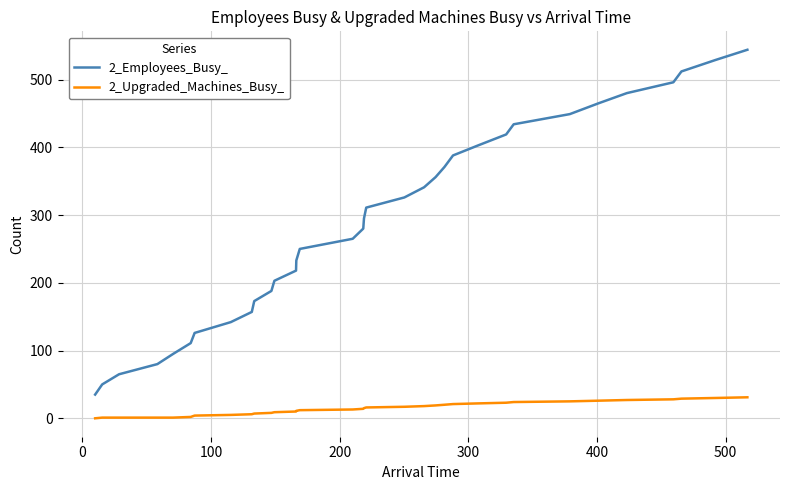

How many values in the 2_Upgraded_Machines_Busy_ series are below 15?

17